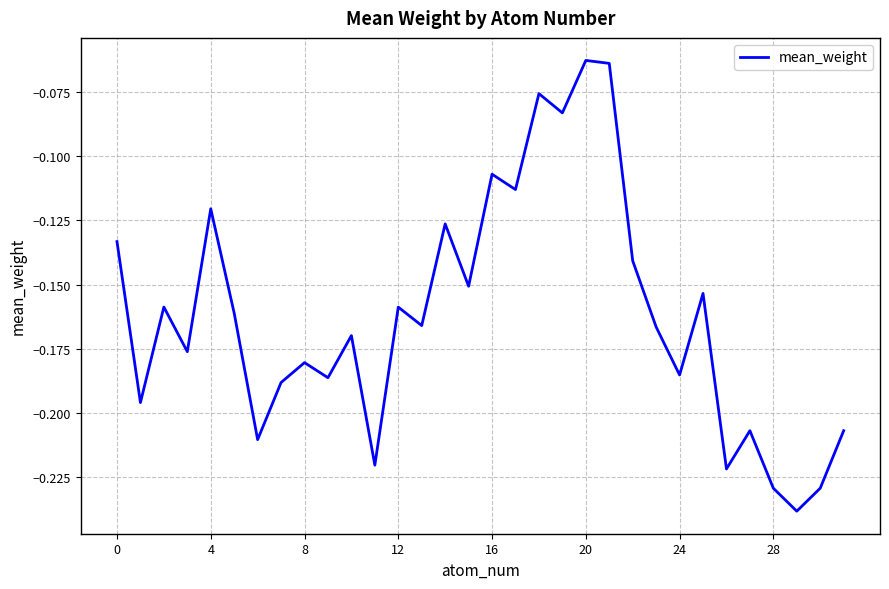

What is the smallest value displayed?

-0.2